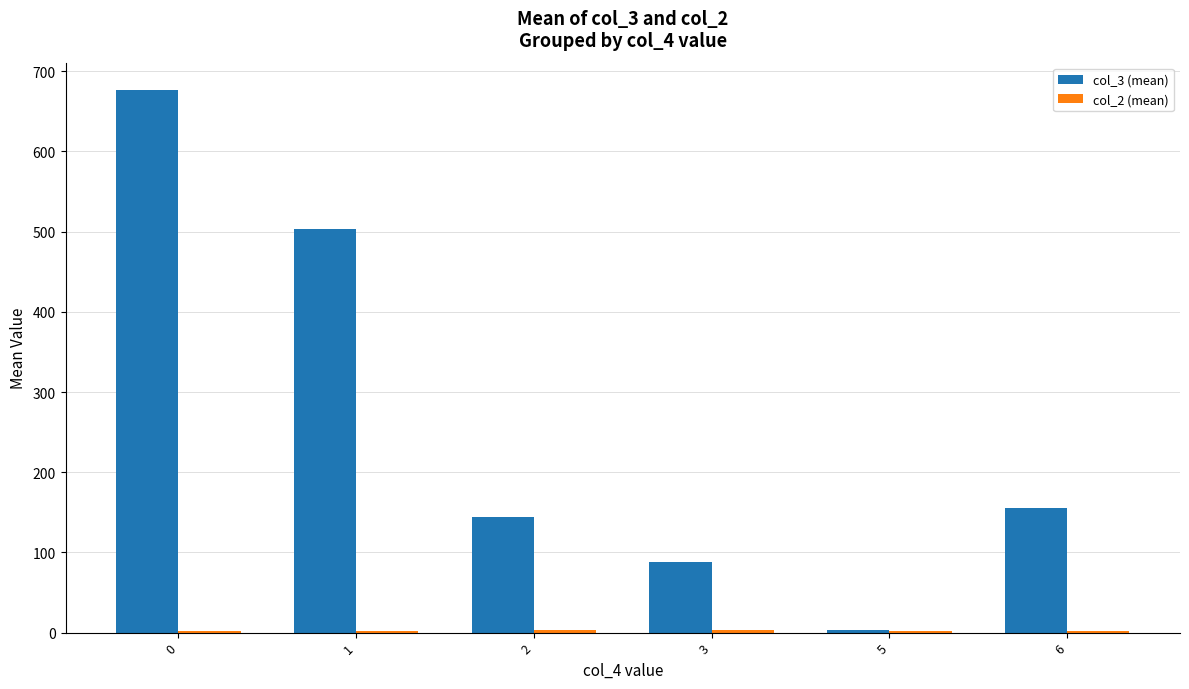

Is it true that col_2 (mean) equals 2.5 at 5?

True